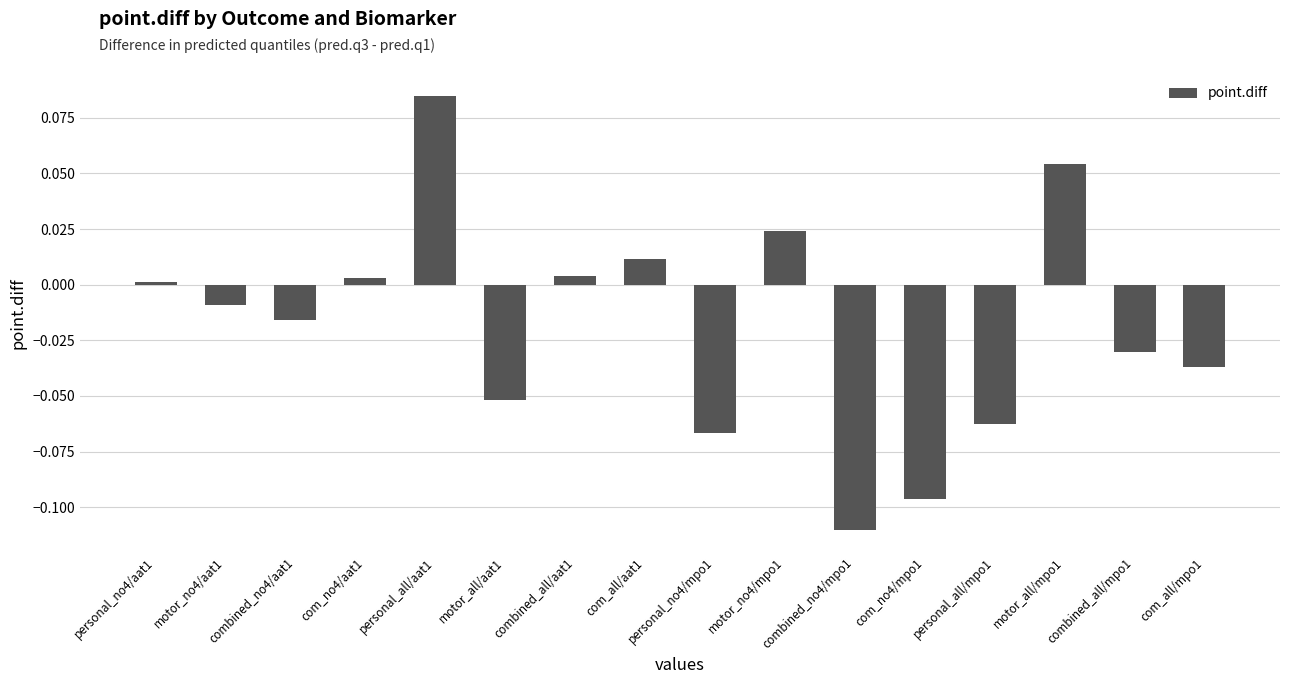

Does the chart contain stacked bars?

No